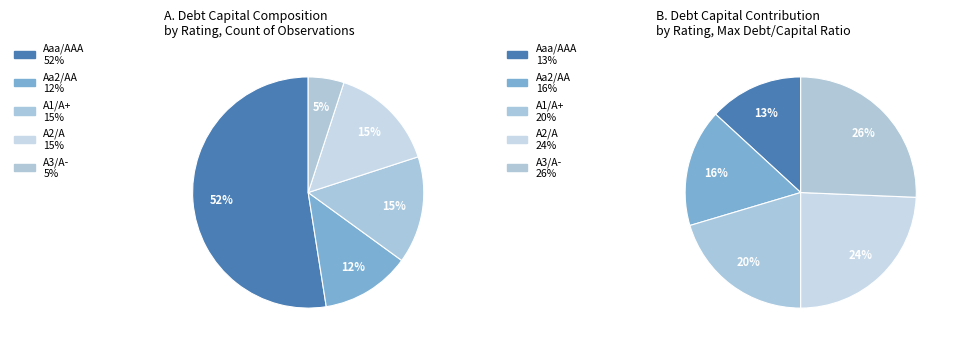

To the nearest percent, what percentage of the pie is Aaa/AAA?

13%